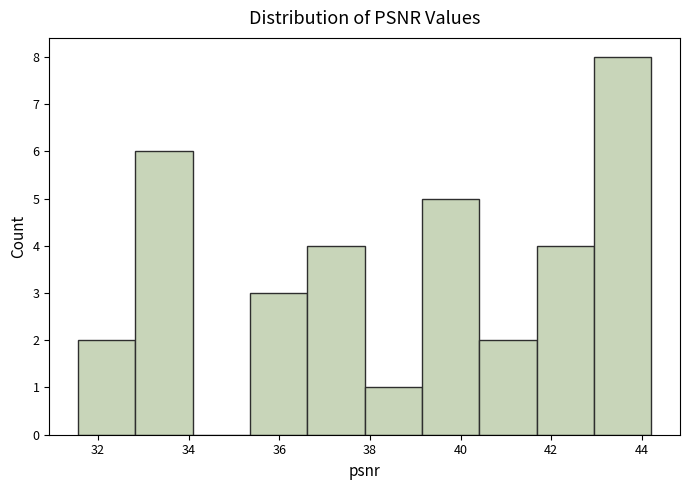

Reading left to right, transcribe this chart: for each bar, give the range it covers on the x-axis and its height. Neither the bar edges nor the heights are printed on the chart, so give them approximately, as read against the axes.

31.6 to 32.8: 2
32.8 to 34.0: 6
34.0 to 35.4: 0
35.4 to 36.6: 3
36.6 to 37.8: 4
37.8 to 39.2: 1
39.2 to 40.4: 5
40.4 to 41.6: 2
41.6 to 43.0: 4
43.0 to 44.2: 8